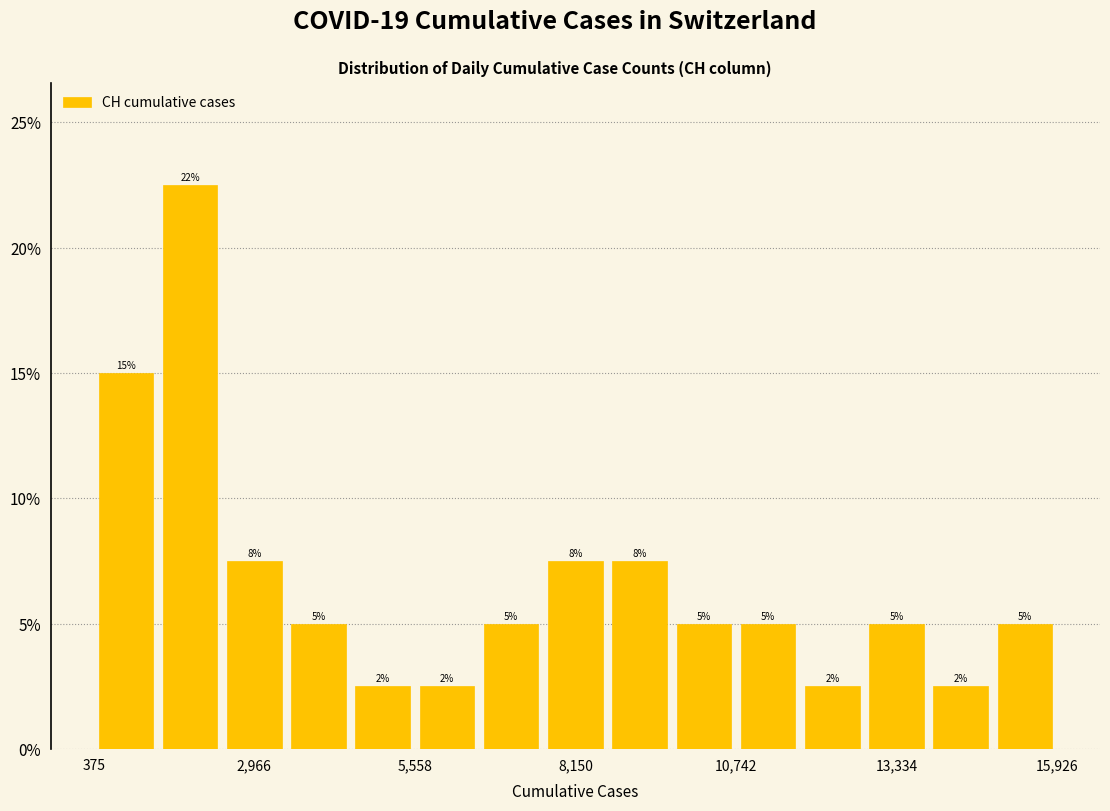

Read against the x-axis, roughly where is the centre of the tallest bar?

2000